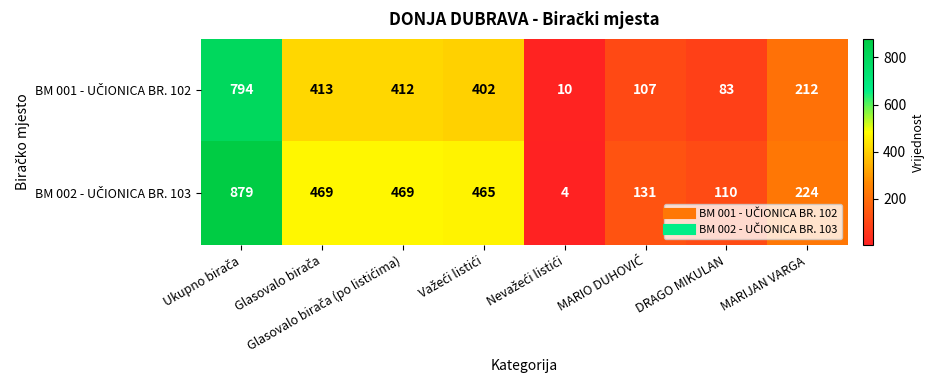

At how many categories does at least one series exceed 83?

7